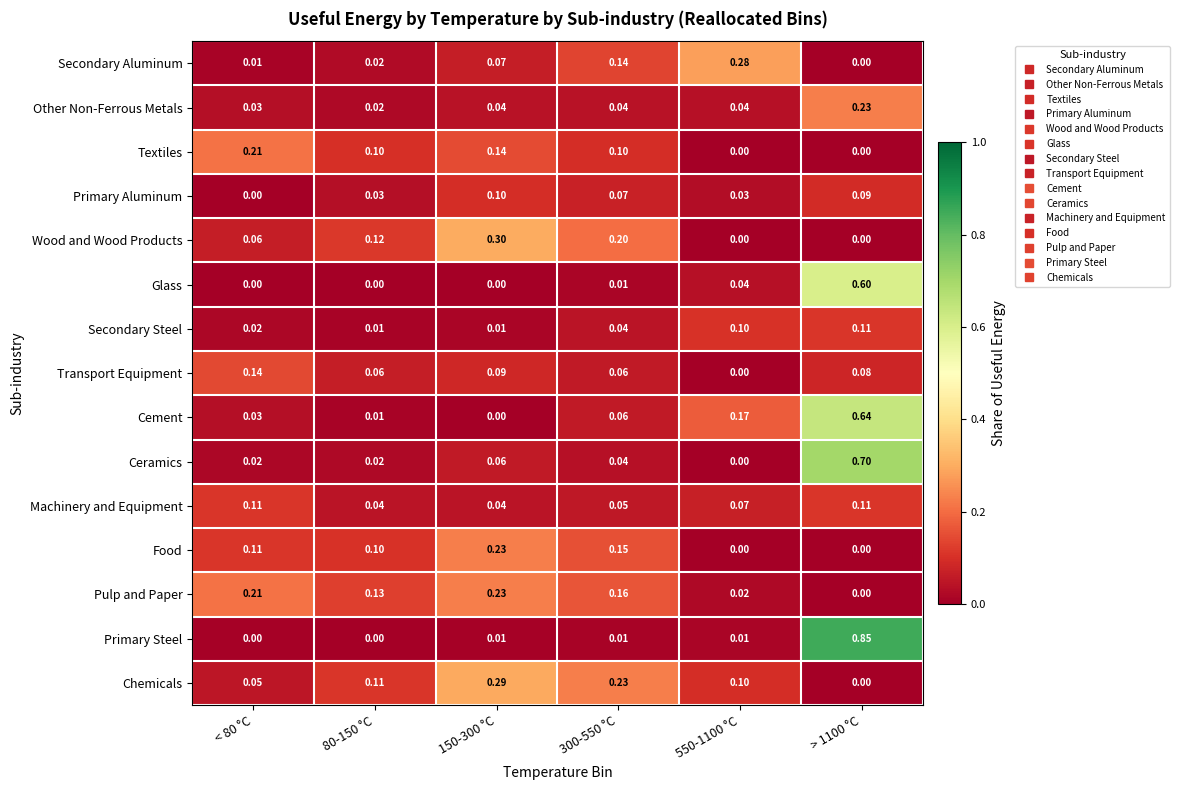

Which series has the widest spread of values?

Primary Steel